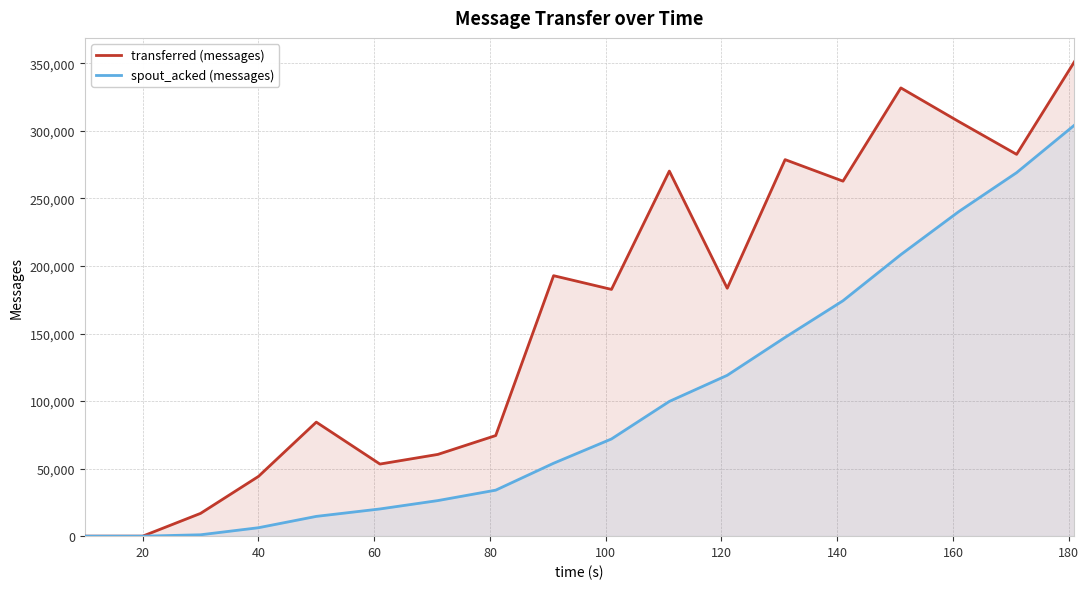

Which series has the largest total across all categories?

transferred (messages)